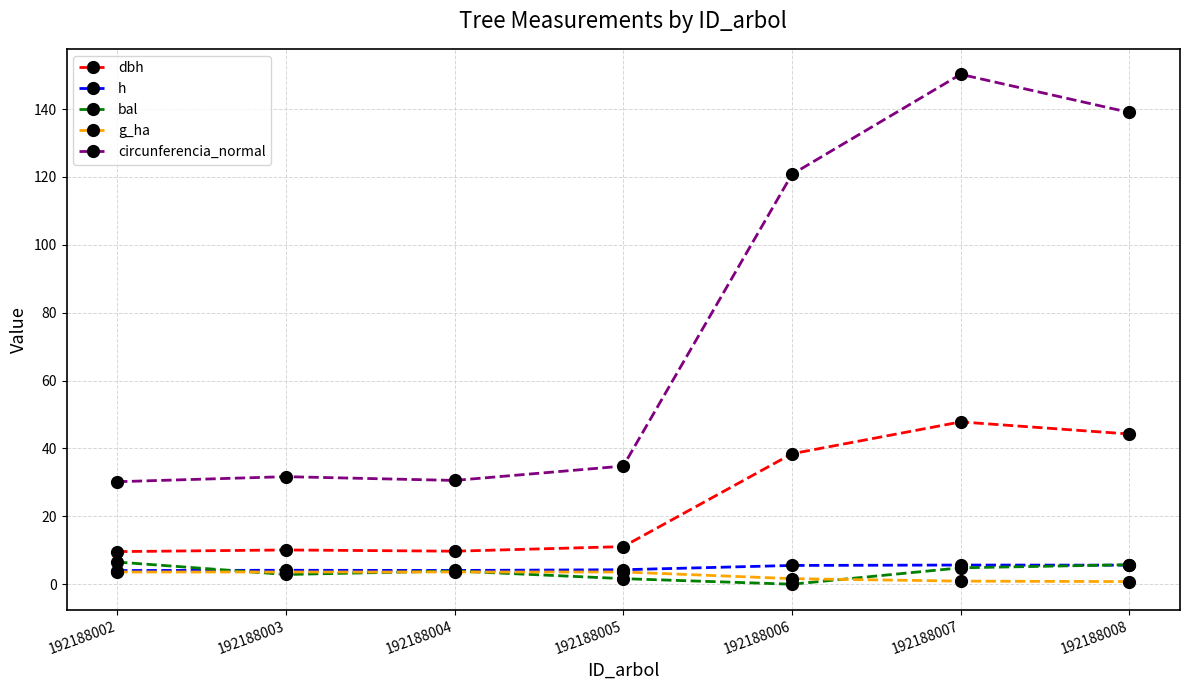

What is the highest value of the g_ha series?

3.6